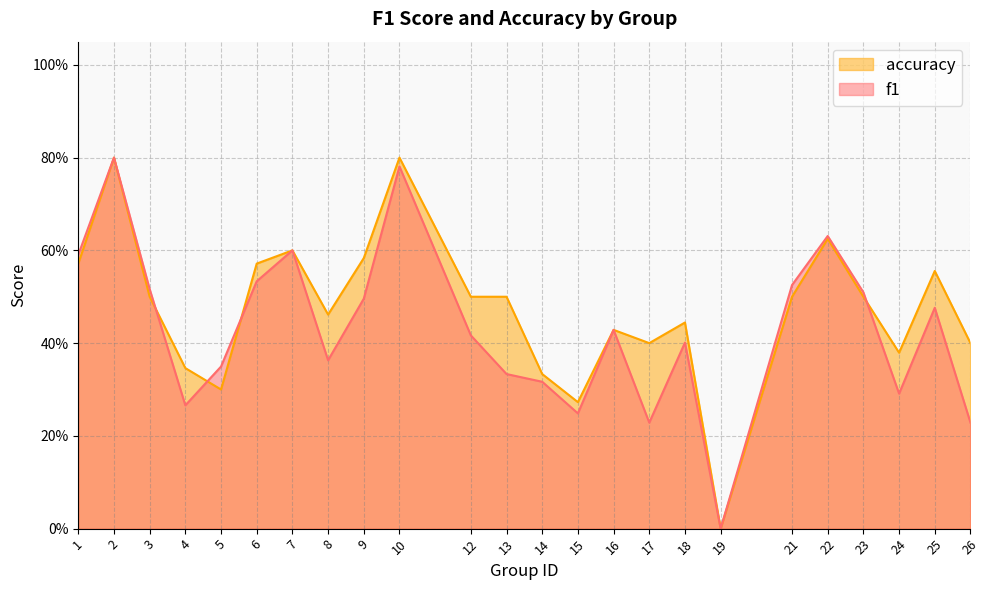

What is the difference between the f1 values at 23 and 12?

0.1